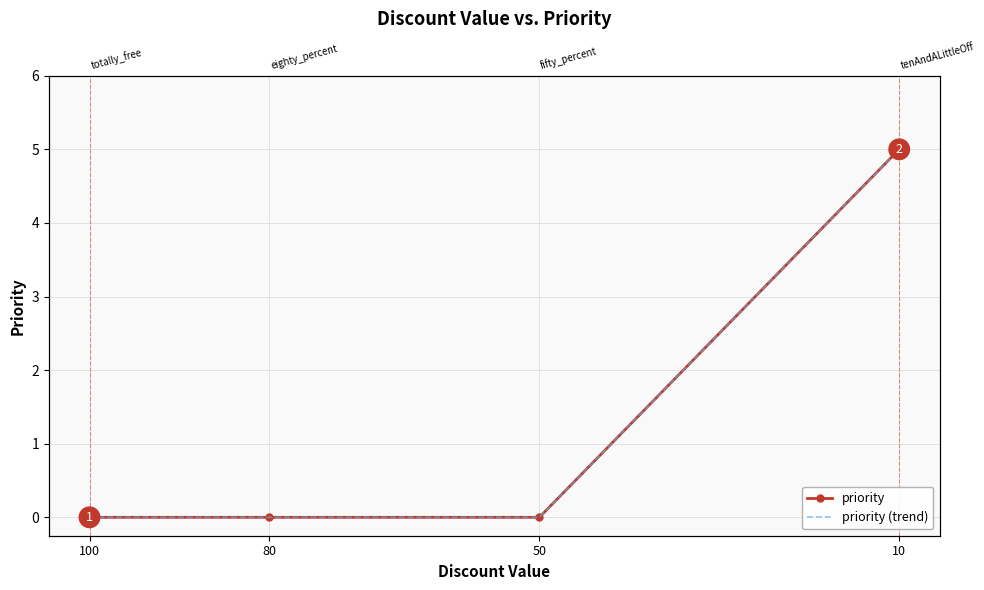

Is the value of priority at 10 greater than the value of priority (trend) at 100?

Yes